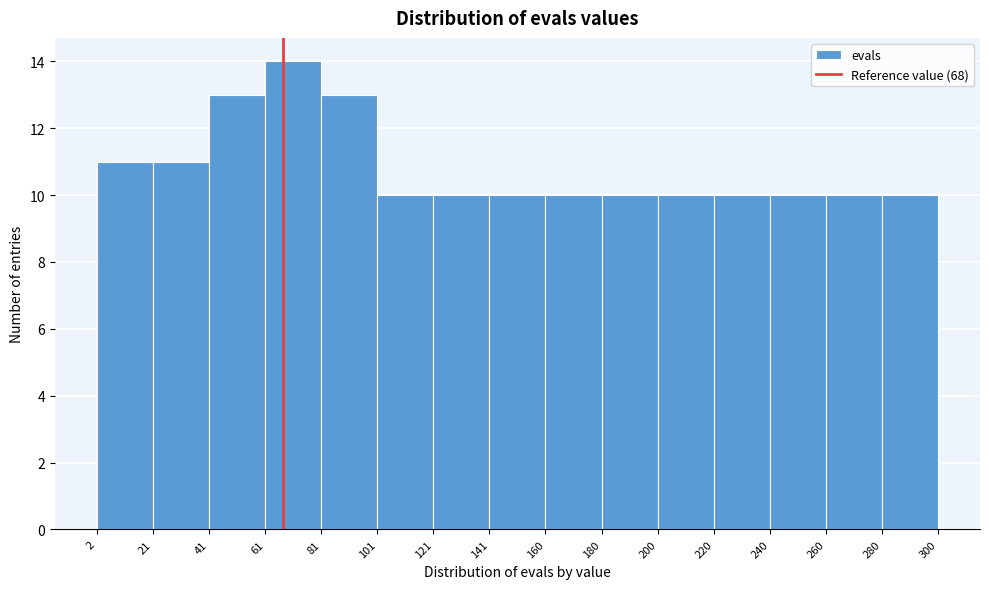

Which range on the x-axis has the tallest bar?

61 to 81